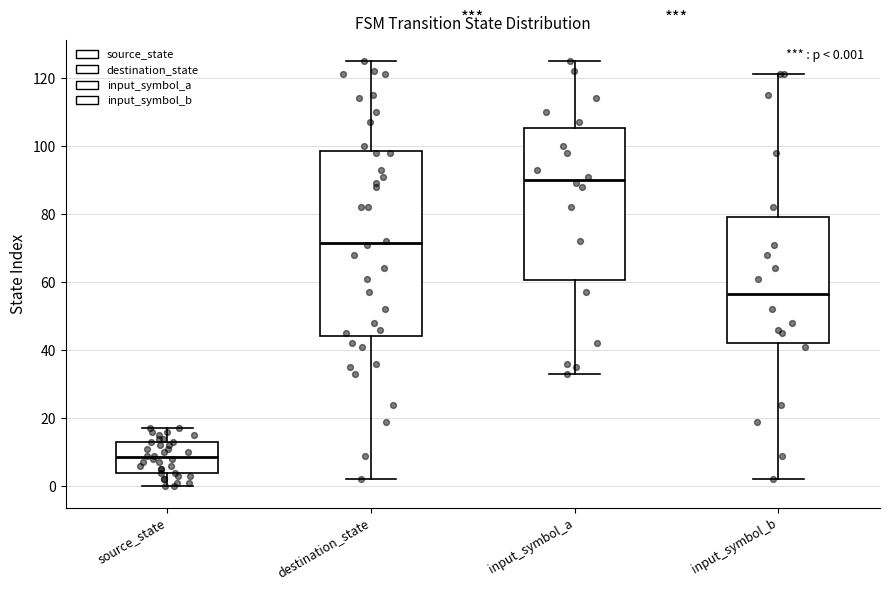

Which box has the lowest median line?

source_state